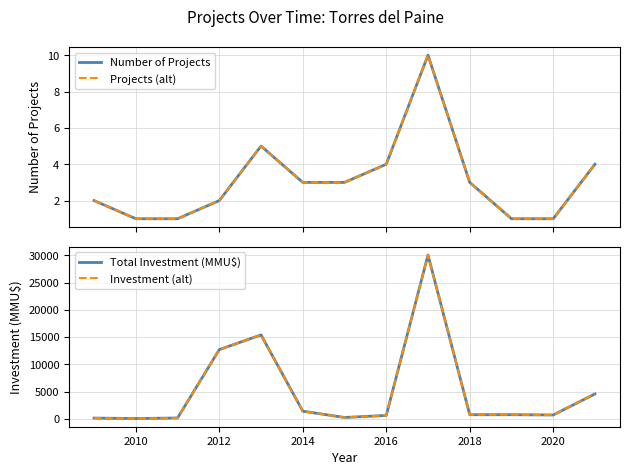

Reading left to right, list all the values displayed in this chart.

Number of Projects: 2	1	1	2	5	3	3	4	10	3	1	1	4
Projects (alt): 2	1	1	2	5	3	3	4	10	3	1	1	4
Total Investment (MMU$): 130	45	150	12701	15404	1400	240	615	30080	750	750	700	4564
Investment (alt): 130	45	150	12701	15404	1400	240	615	30080	750	750	700	4564